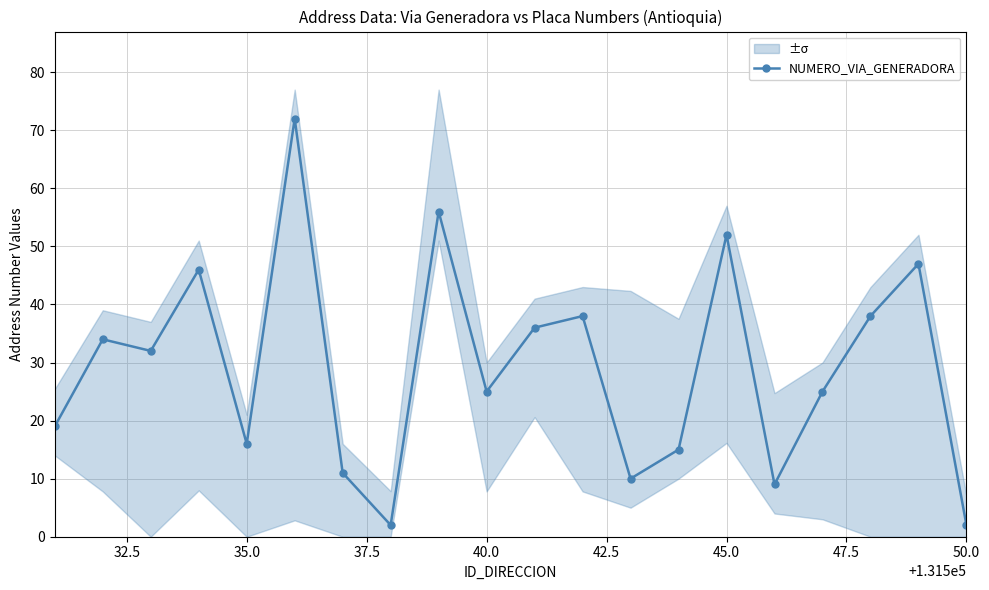

True or false: NUMERO_VIA_GENERADORA has more than 2 points higher than both neighbors.

True